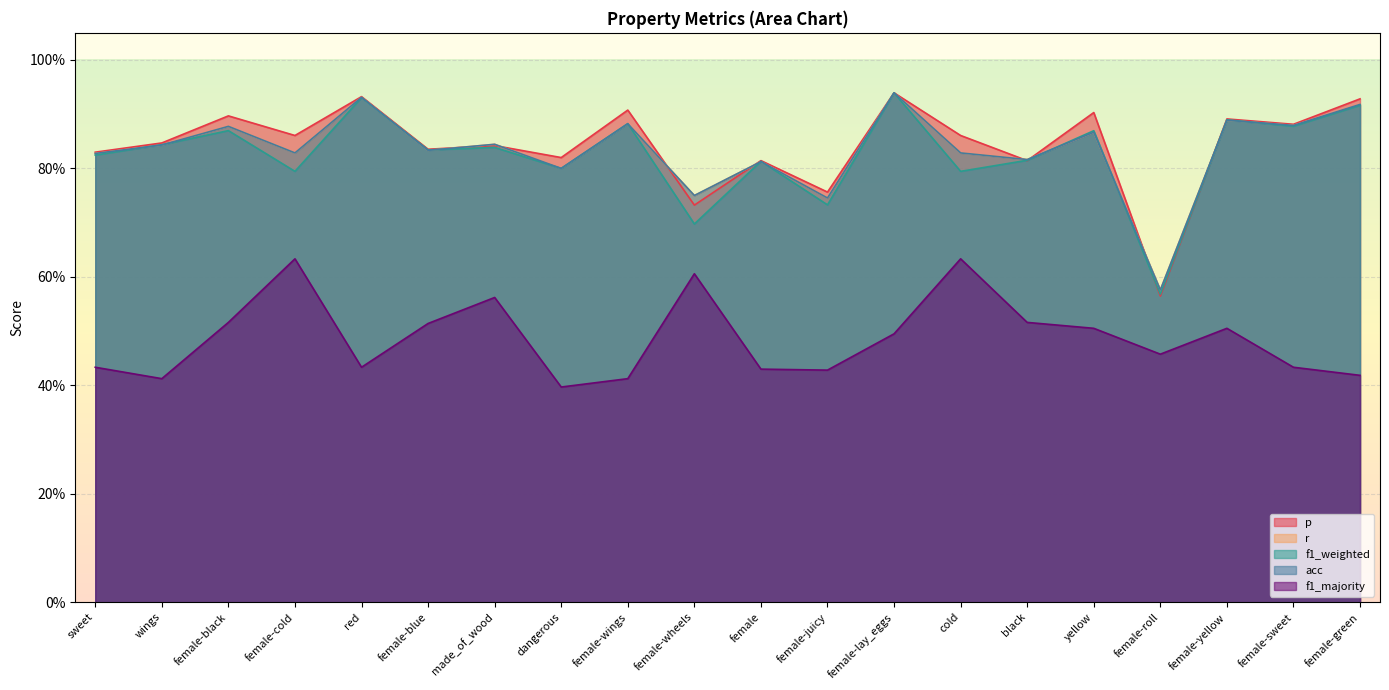

The value of p at wings is 0.8. True or false?

True